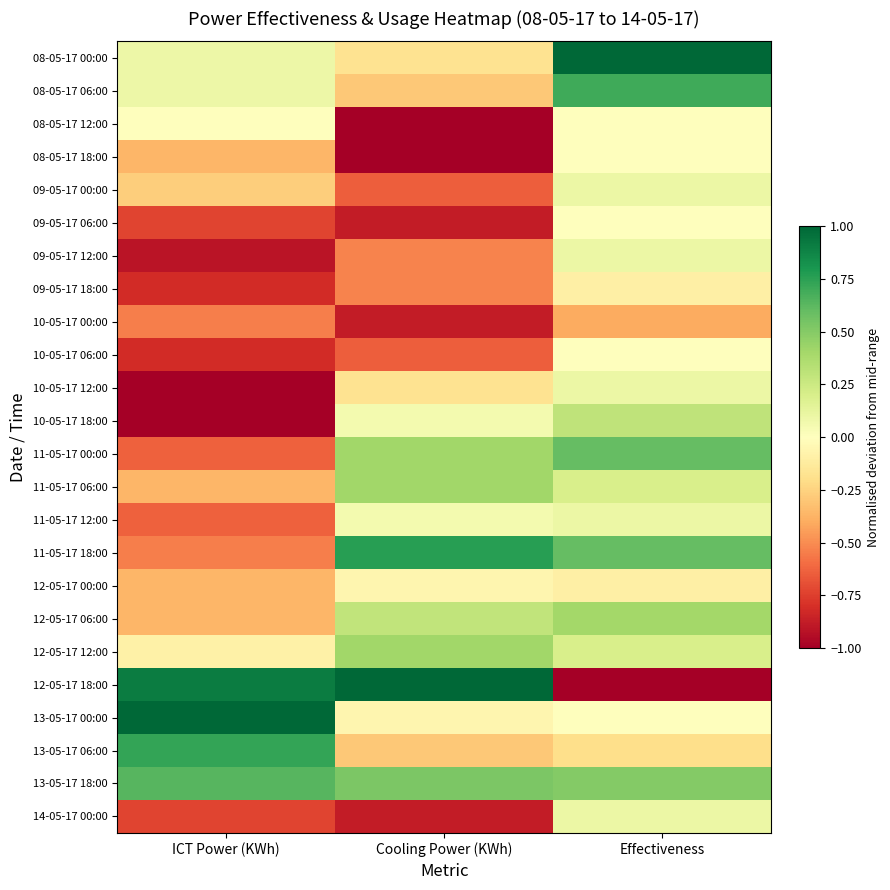

At which category does the chart reach its minimum across all series?

Cooling Power (KWh)